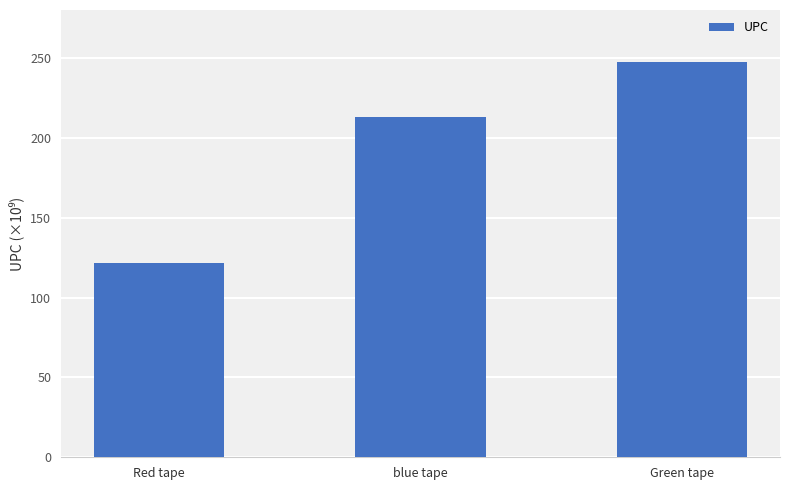

Where does the data first go above 213212333347?

Green tape